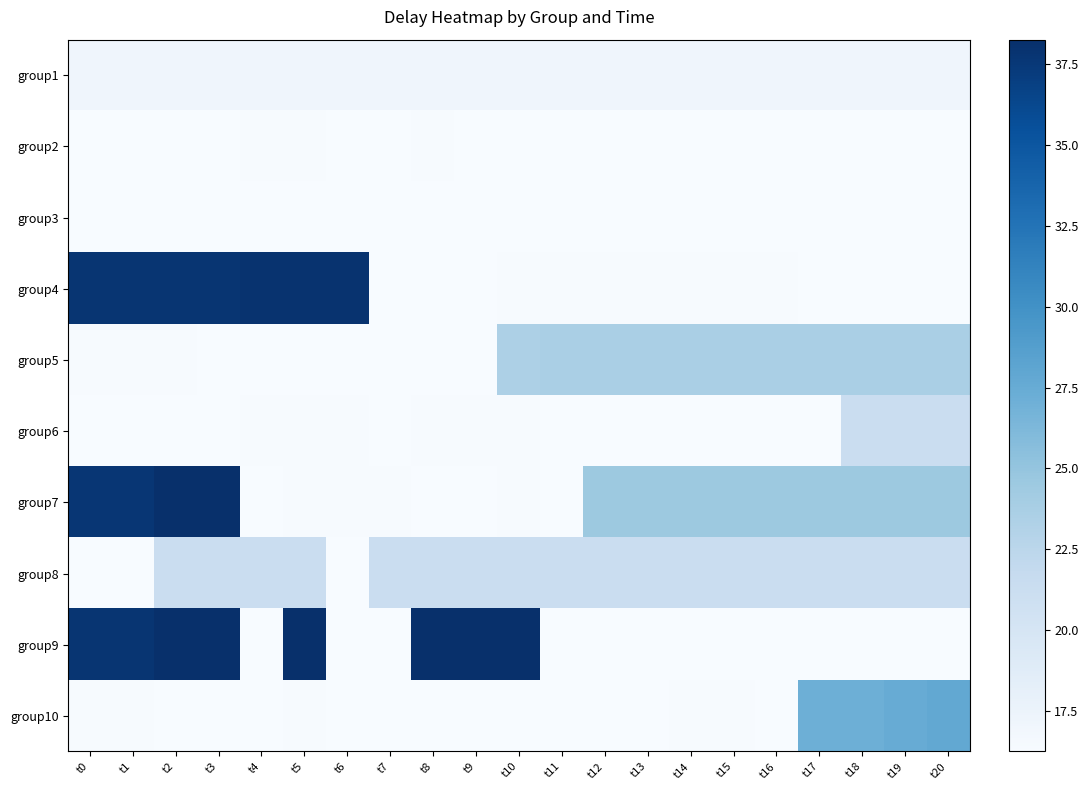

At which category is the sum across all series the highest?

t2